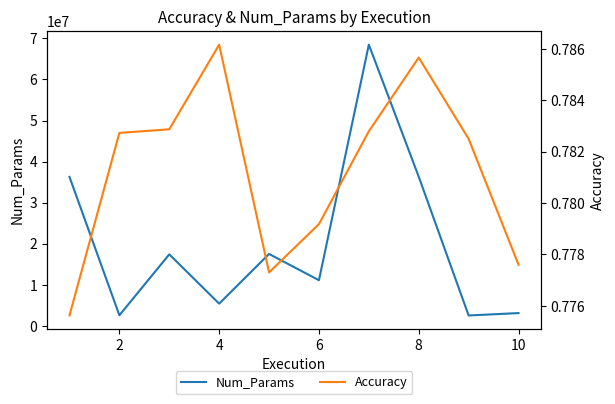

What is the maximum value for Num_Params?

68470986